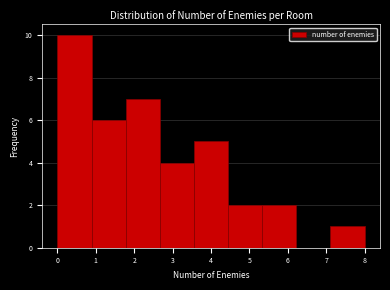

How tall is the bar that spans 7.1 to 8.0 on the x-axis? Neither the bar edges nor the heights are printed on the chart, so give them approximately, as read against the axes.

1